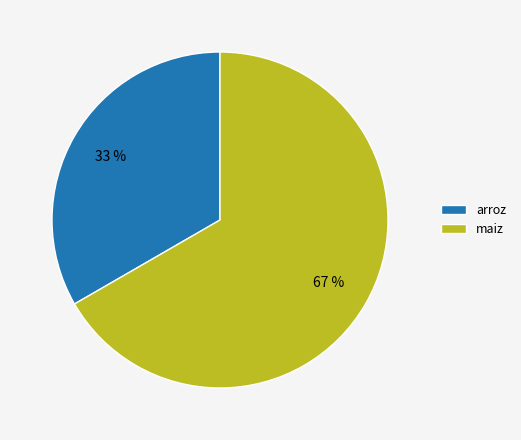

Approximately how many times larger is the value at arroz compared to maiz?

0.5